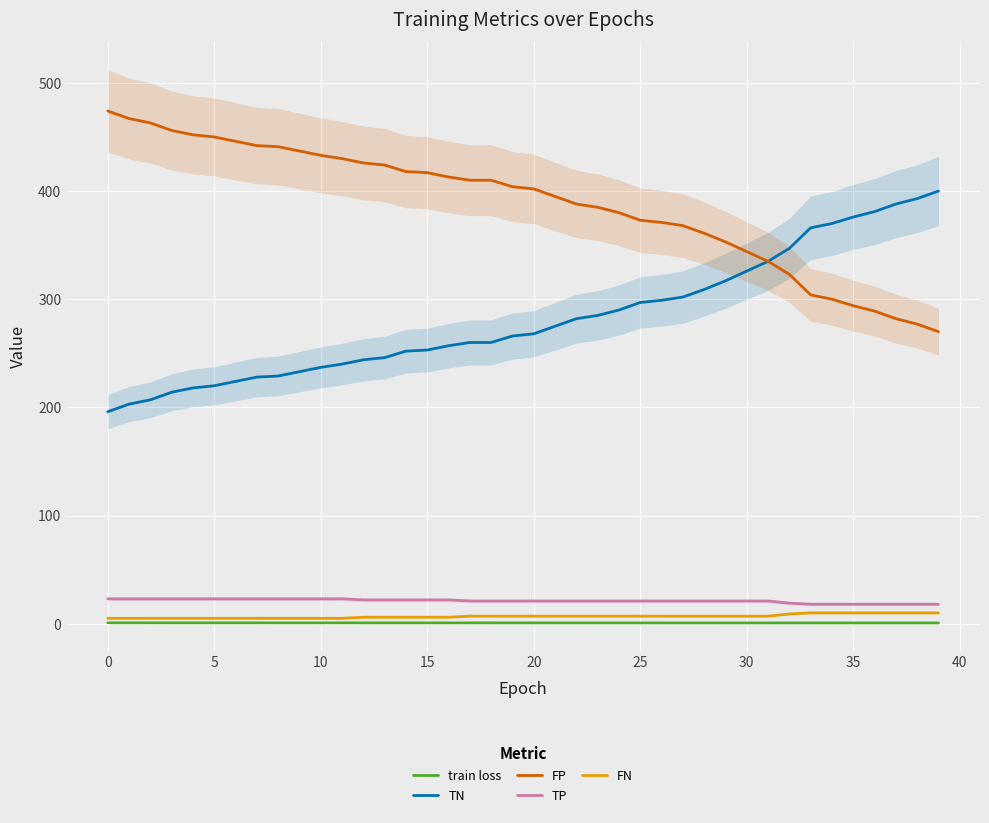

True or false: TN and FN cross at least once.

False